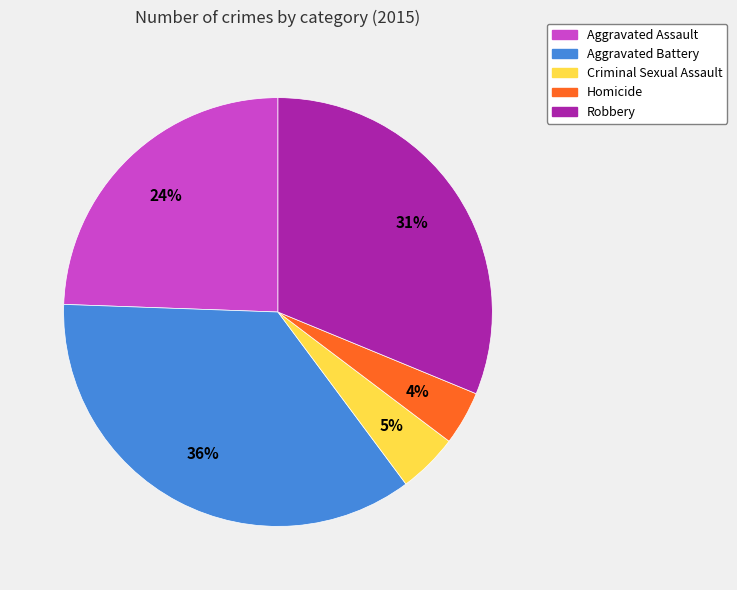

Is it true that Robbery is 31% of the pie?

True